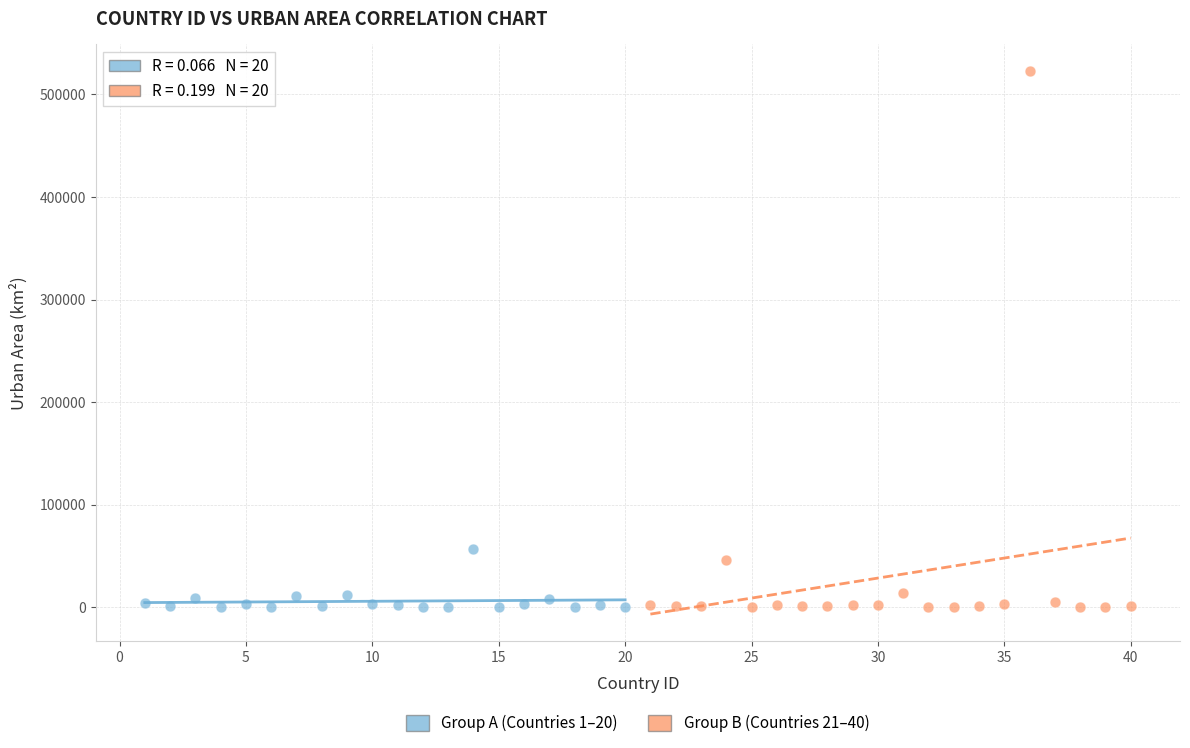

Which series has the widest spread of Y values?

Group B (Countries 21–40)